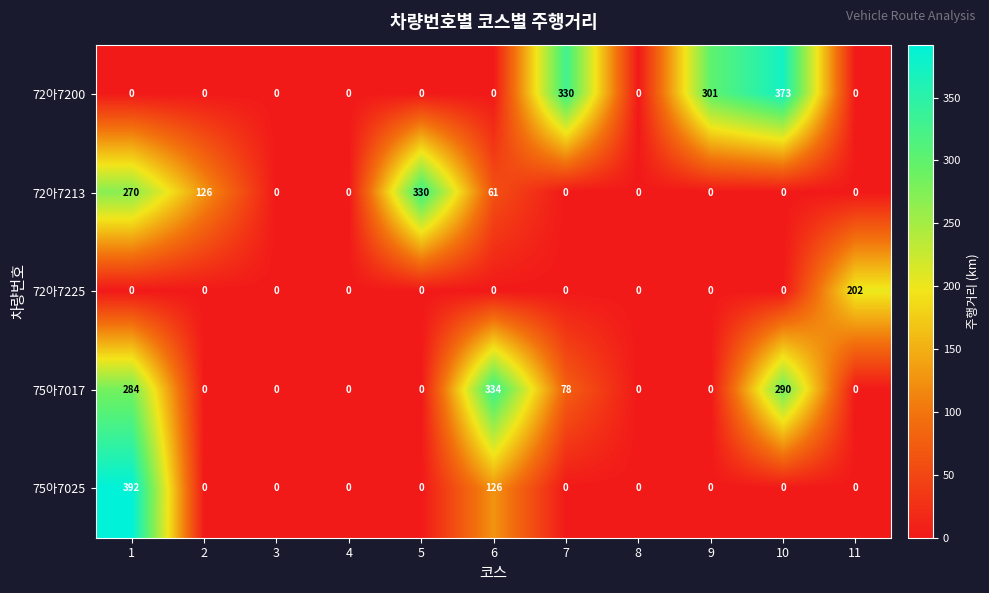

List the series in order of their peak value, lowest first.

72아7225, 72아7213, 75아7017, 72아7200, 75아7025